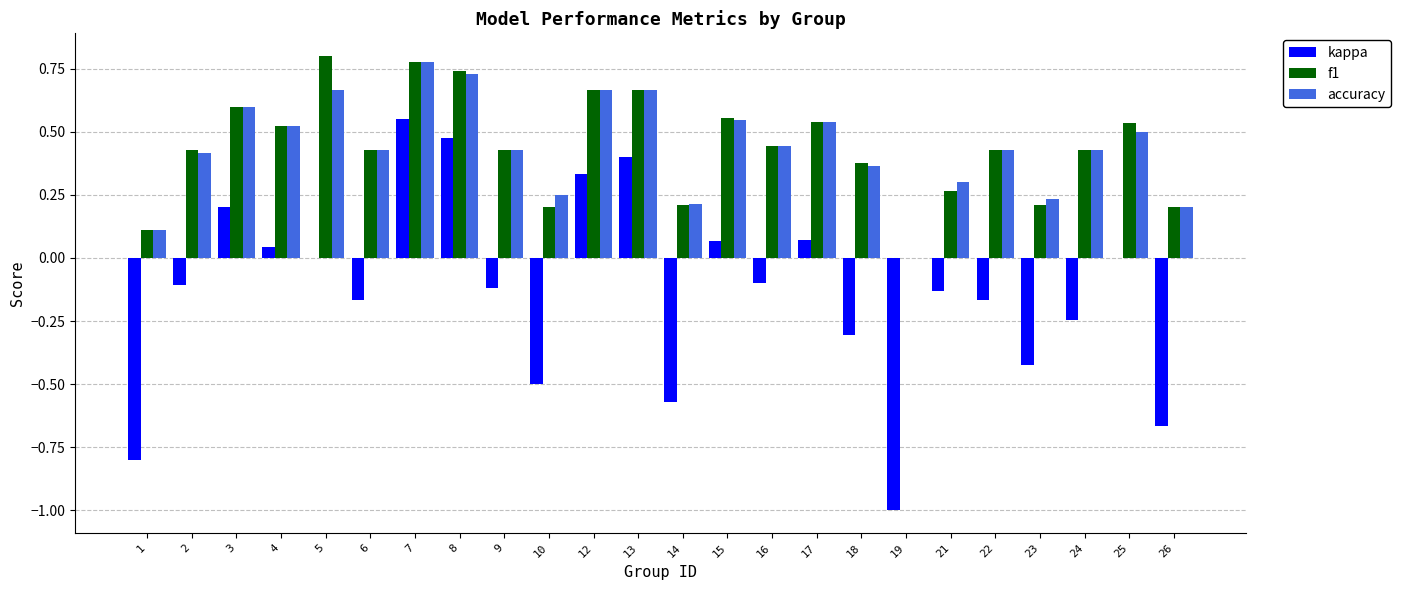

At which category is the sum across all series the highest?

7